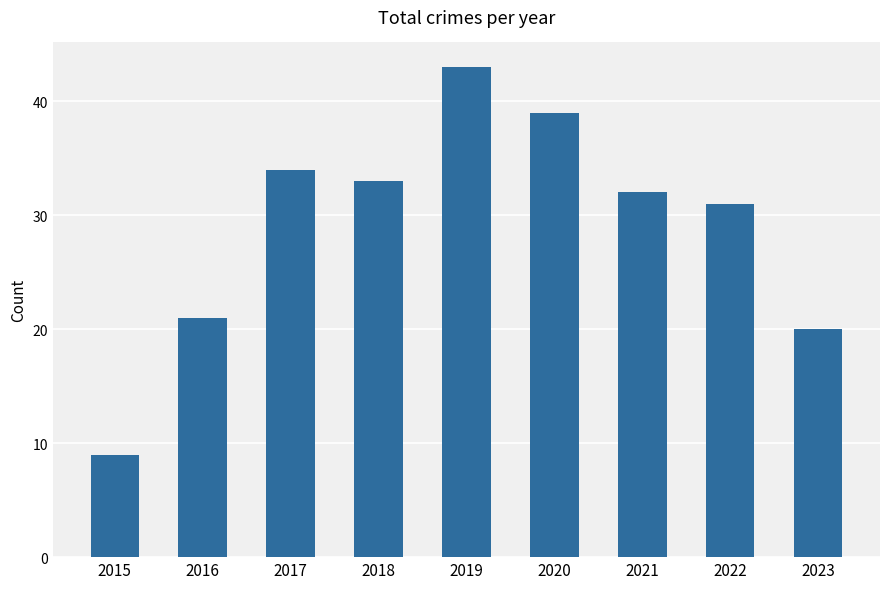

What is the value of the 1st bar from the left?

9